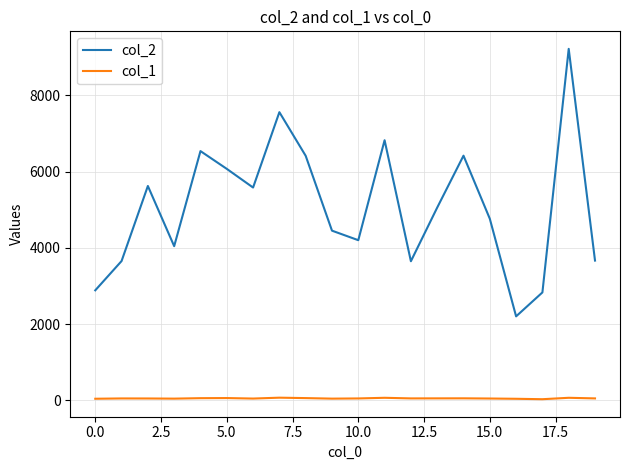

Which series has the widest spread of values?

col_2